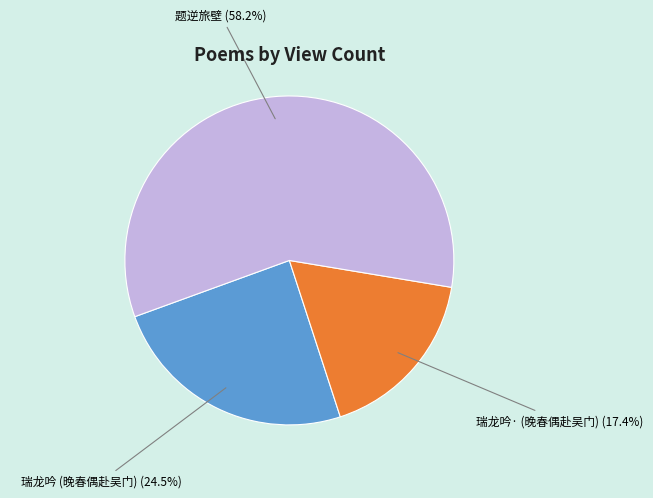

How much of the chart is everything except 瑞龙吟· (晚春偶赴吴门)?

82.6%